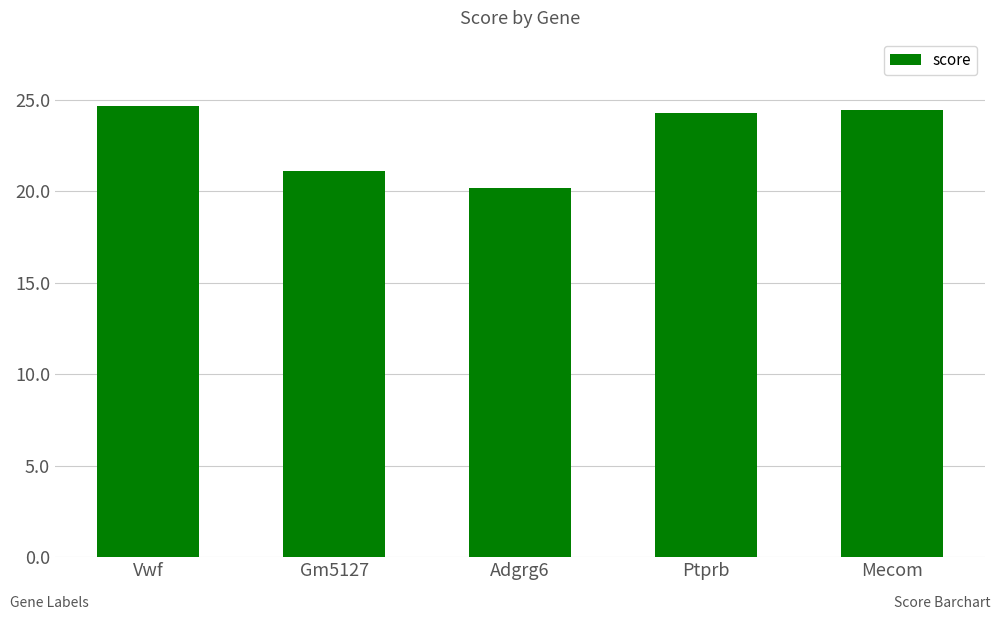

How many series are shown in this chart?

1